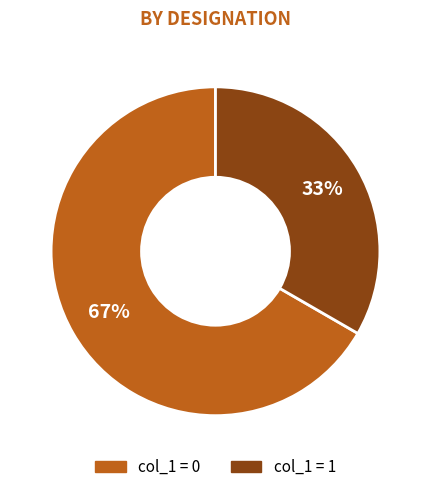

How many slices are in this pie chart?

2